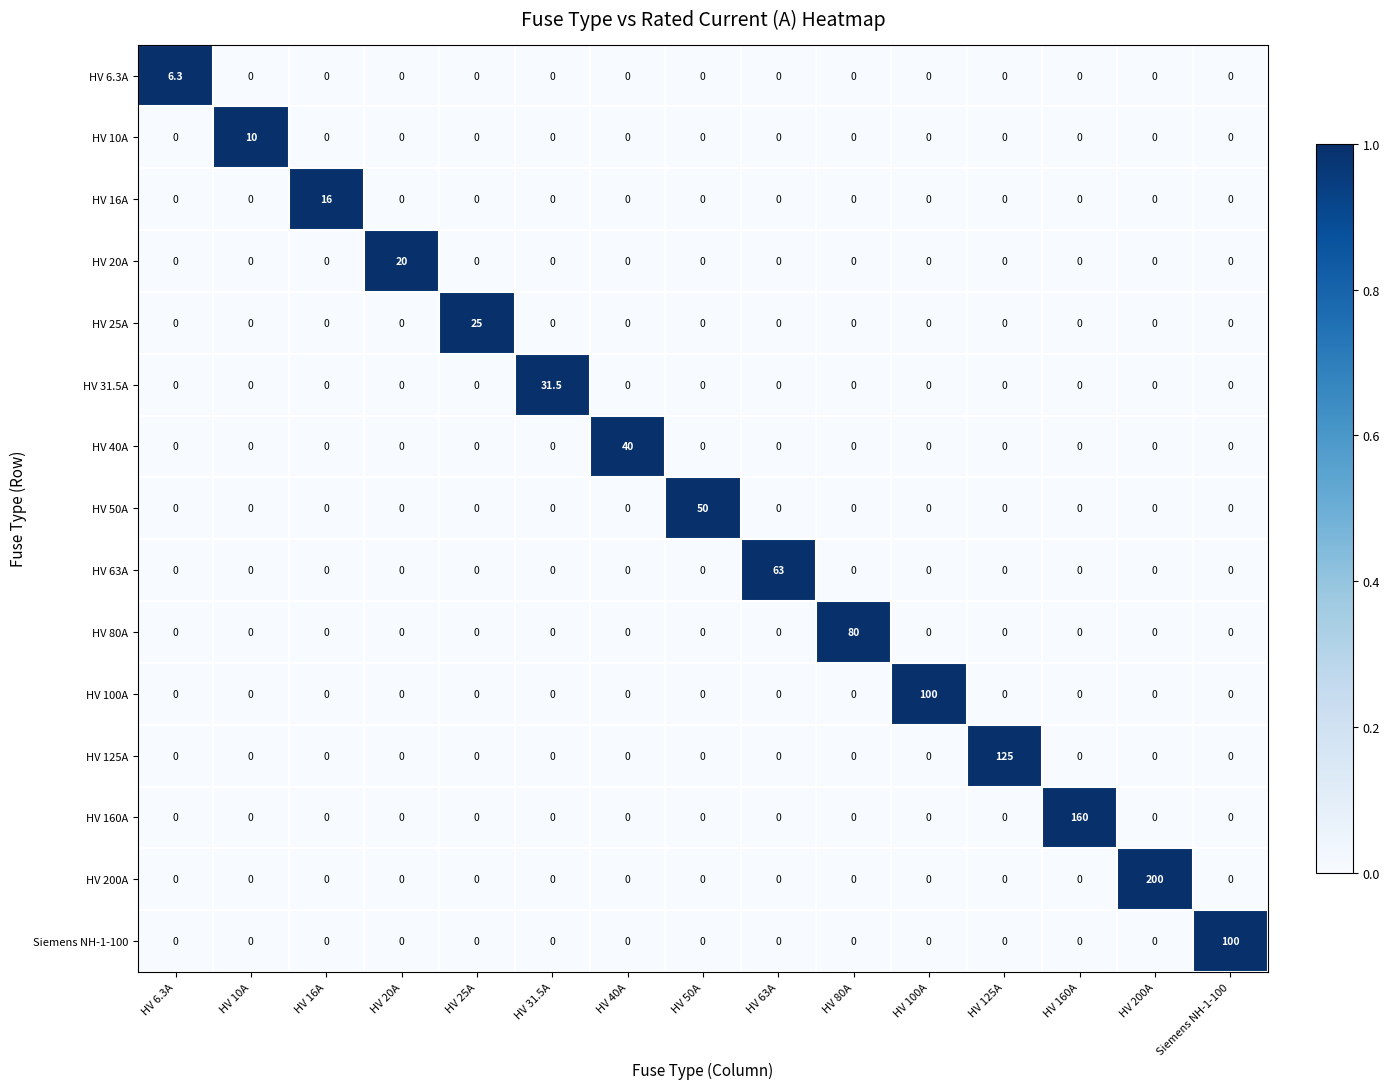

What is the spread (max minus min) of values at HV 200A?

200.0